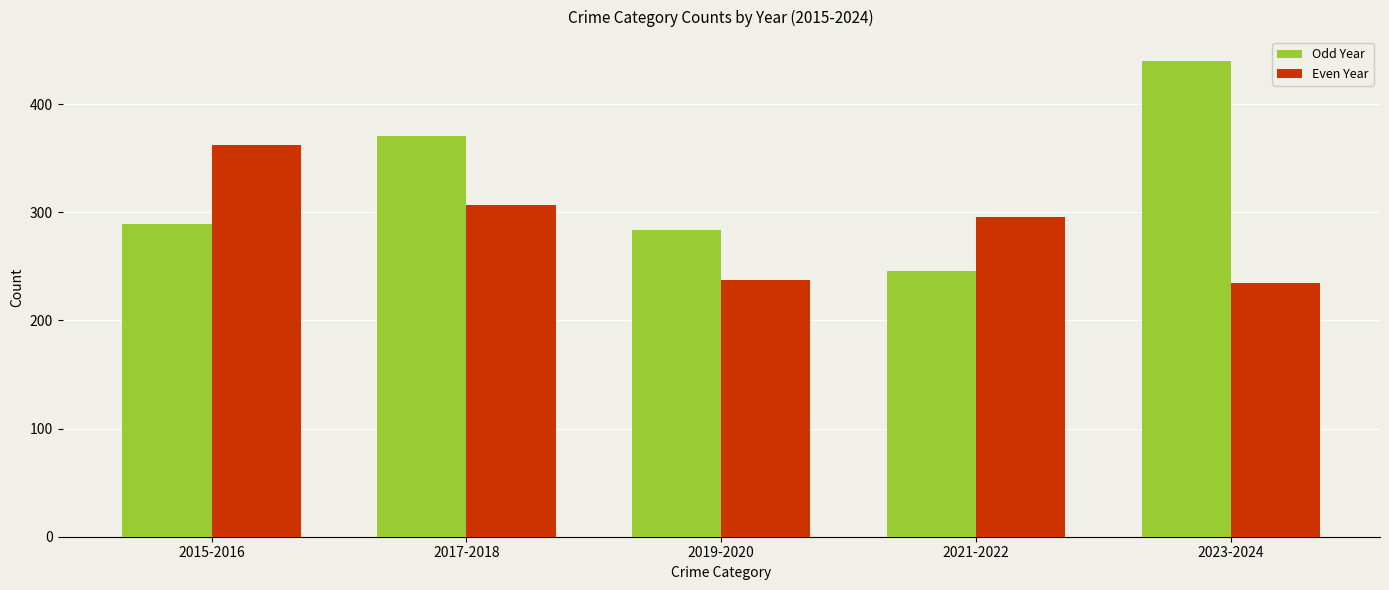

Which label corresponds to the largest value in the chart?

2023-2024